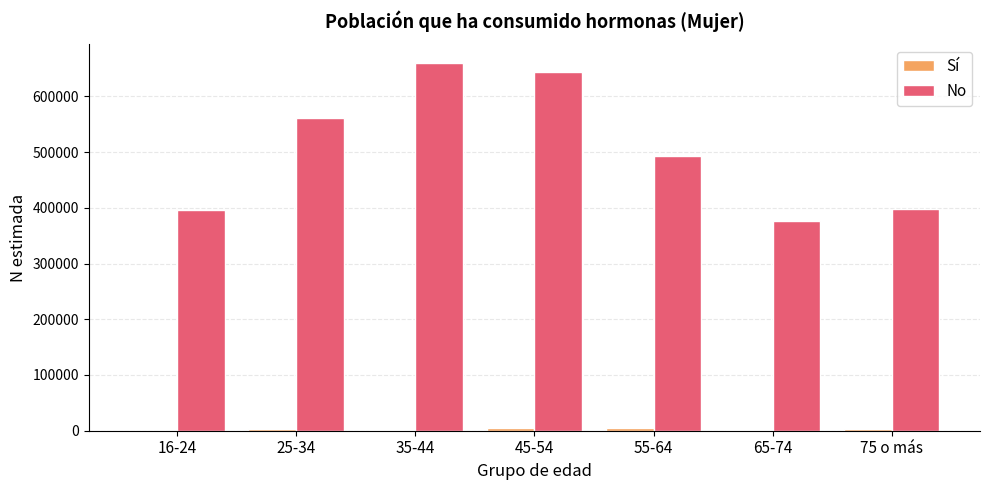

Which series changed the most between 16-24 and 35-44?

No